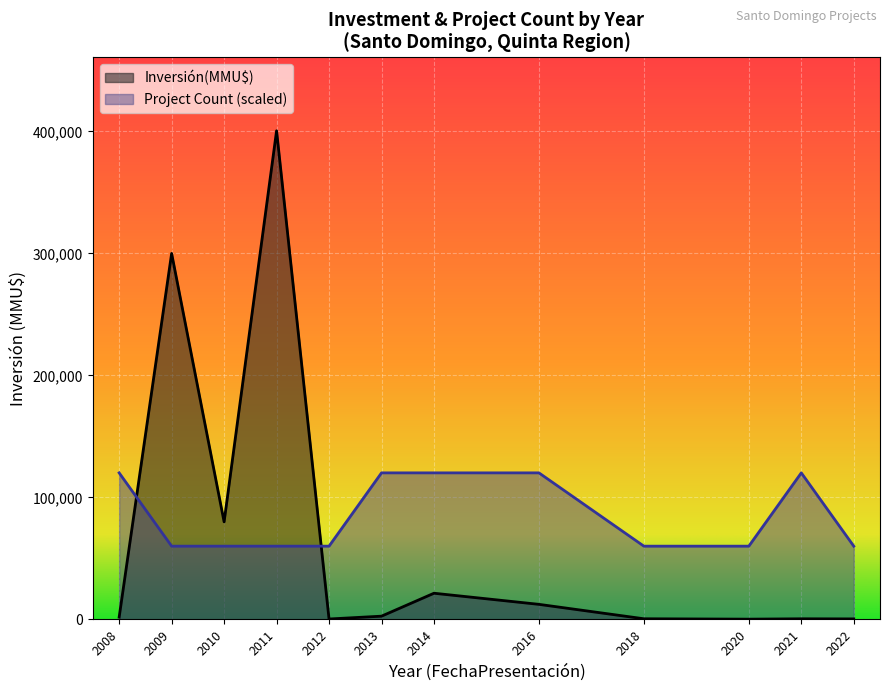

Rank the series at 2008 from lowest to highest value.

Inversión(MMU$), Project Count (scaled)